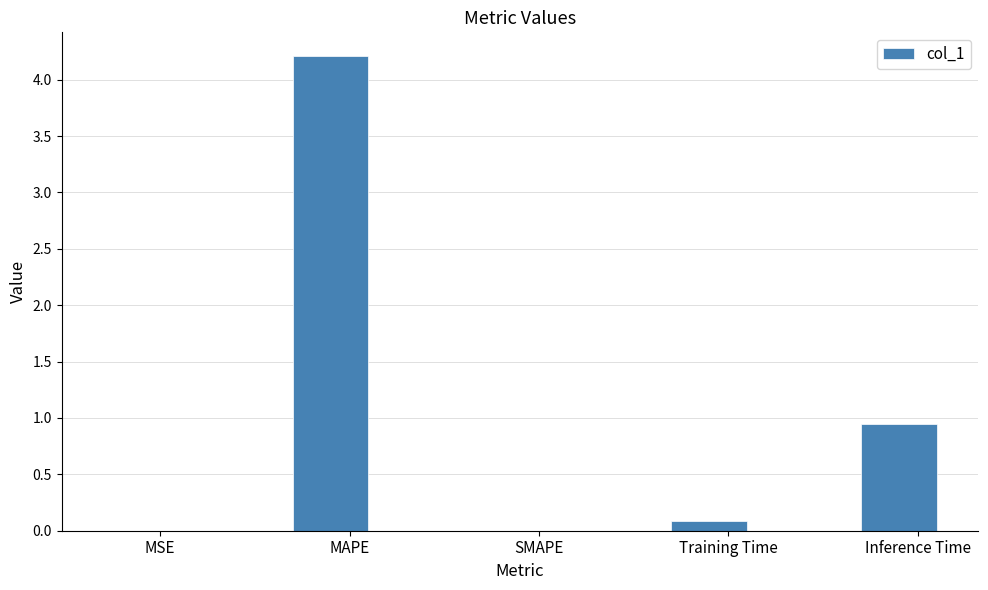

What is the average value?

1.0